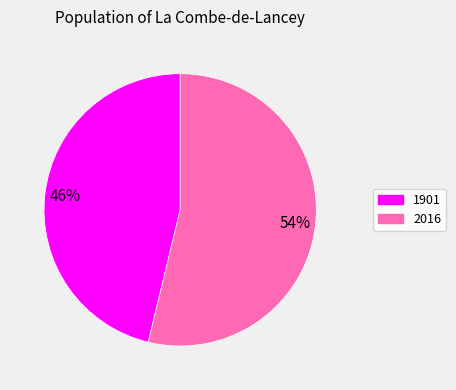

To the nearest percent, what portion does 2016 represent?

54%